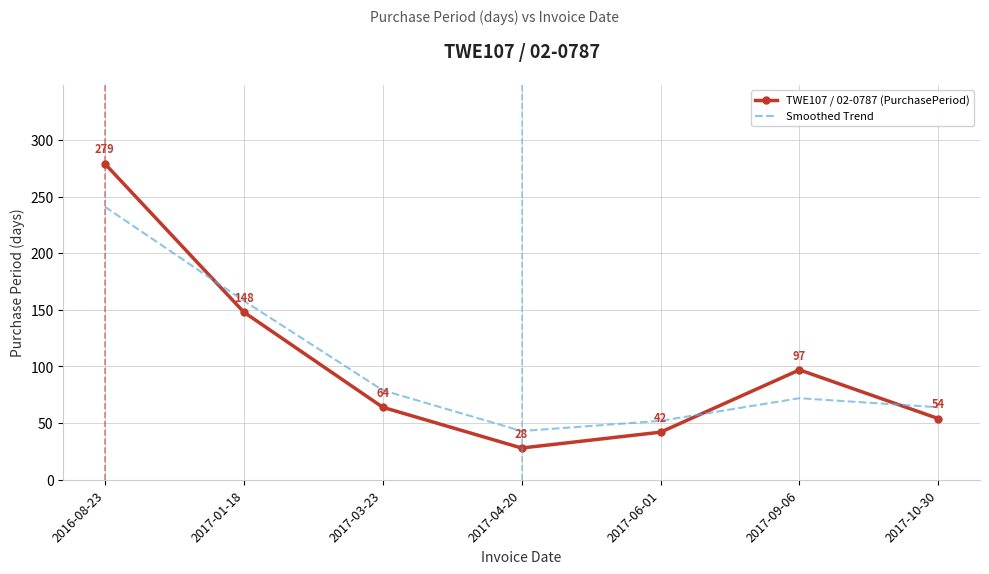

At which category is the sum across all series the highest?

2016-08-23